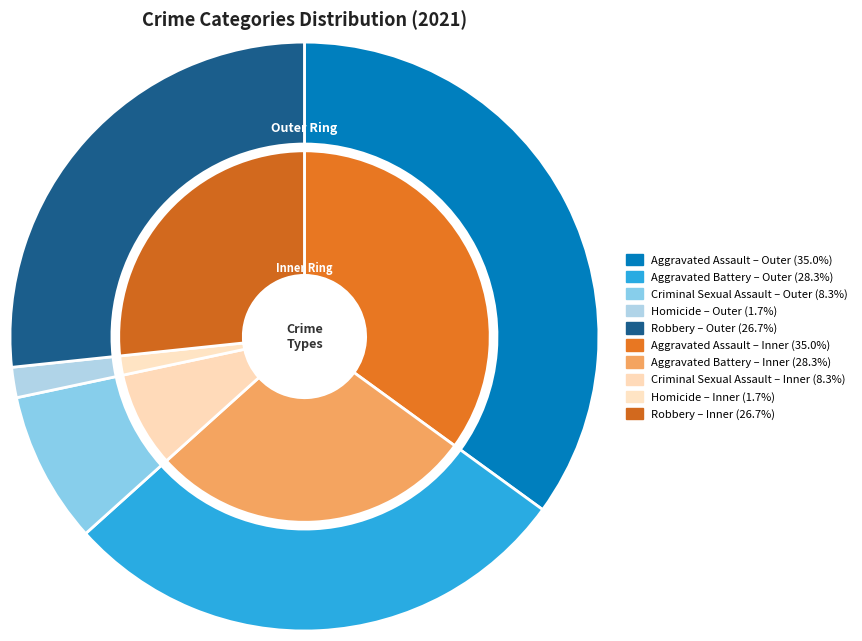

Is it true that Criminal Sexual Assault is 2% of the pie?

False